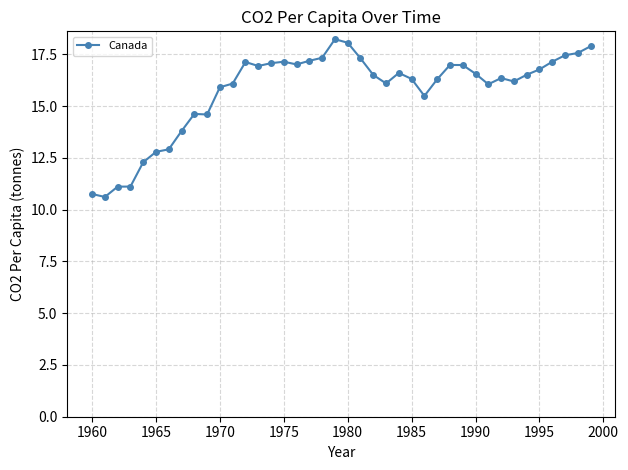

What is the smallest value displayed?

10.6